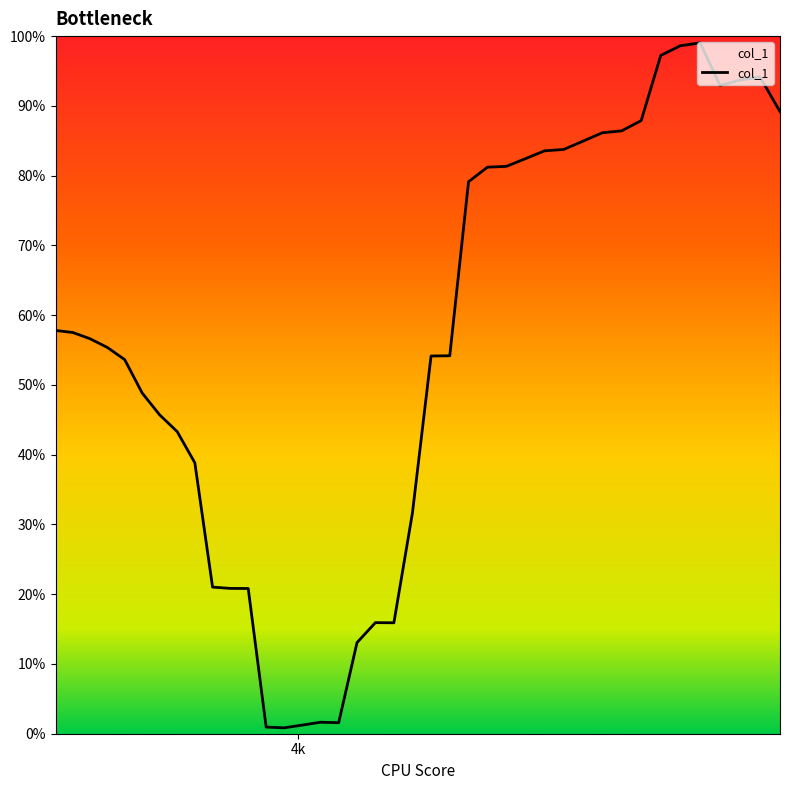

Does the chart have visible grid lines?

No